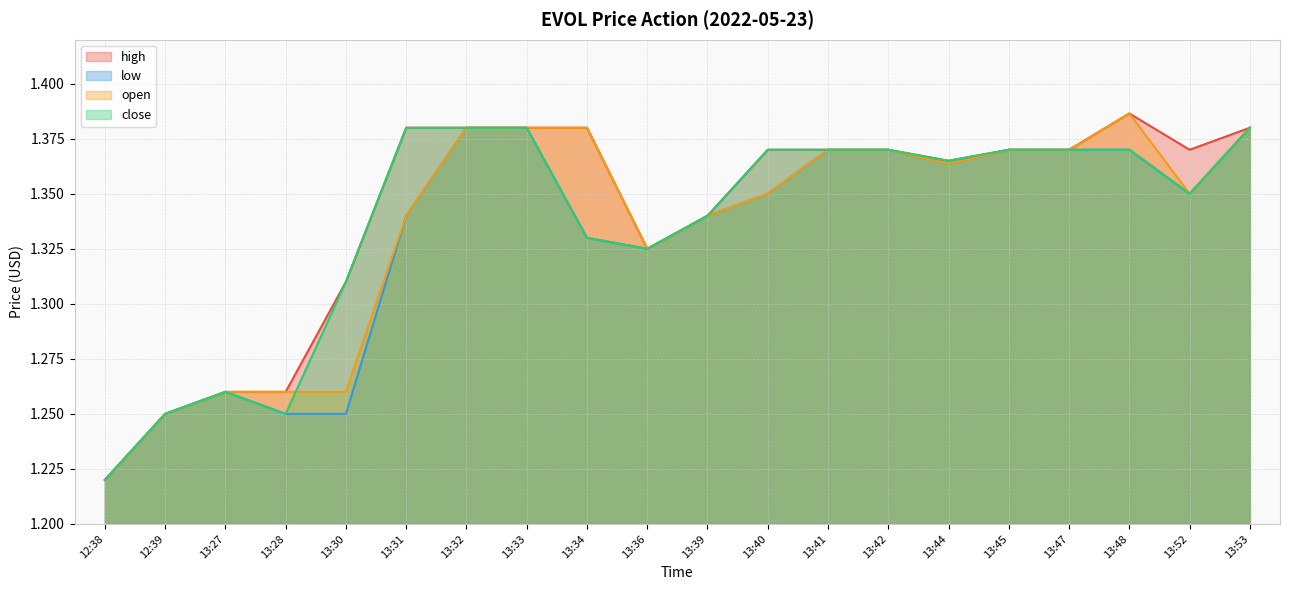

List the labels in order of close value, smallest first.

12:38, 12:39, 13:28, 13:27, 13:30, 13:36, 13:34, 13:39, 13:52, 13:44, 13:40, 13:41, 13:42, 13:45, 13:47, 13:48, 13:31, 13:32, 13:33, 13:53